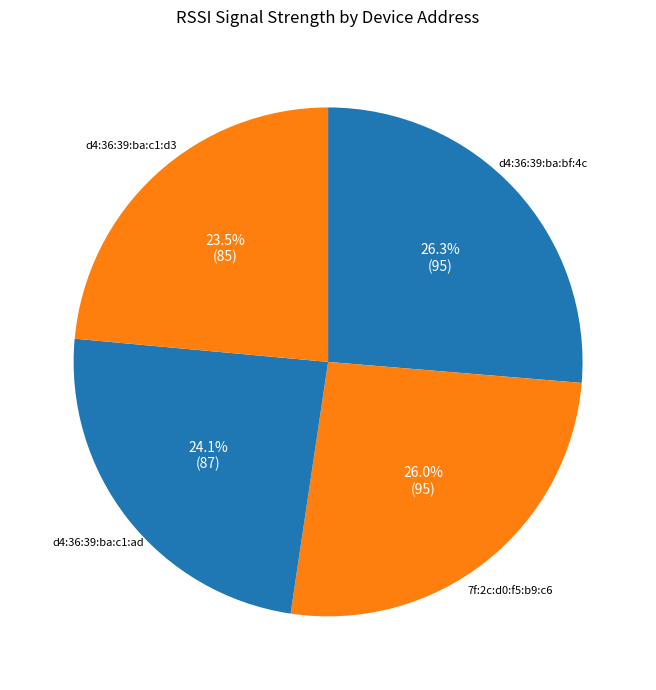

Approximately how many times larger is the value at 7f:2c:d0:f5:b9:c6 compared to d4:36:39:ba:c1:ad?

1.1